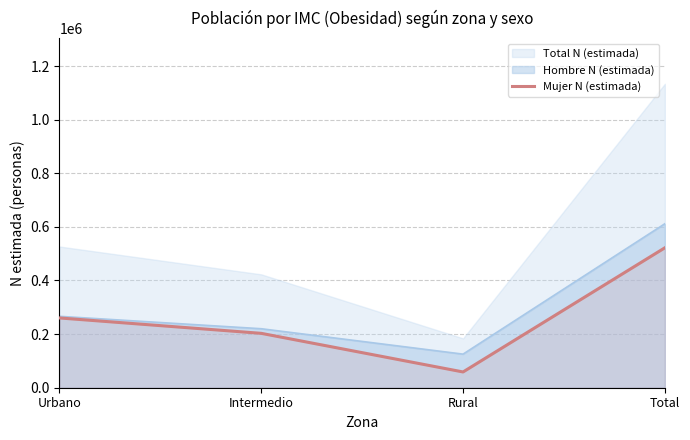

Reading left to right, transcribe all the data shown in this chart.

Total N (estimada): 526740	422945	184101	1133786
Hombre N (estimada): 266402	220058	125289	611750
Mujer N (estimada): 260338	202886	58812	522036